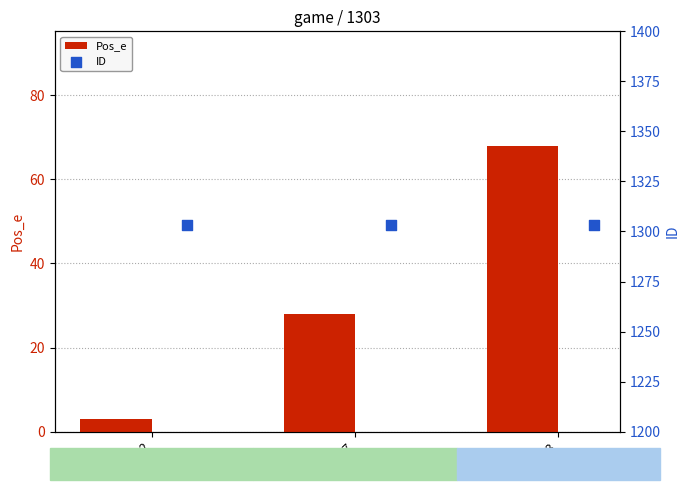

The value of Pos_e at 27 is 28. True or false?

True